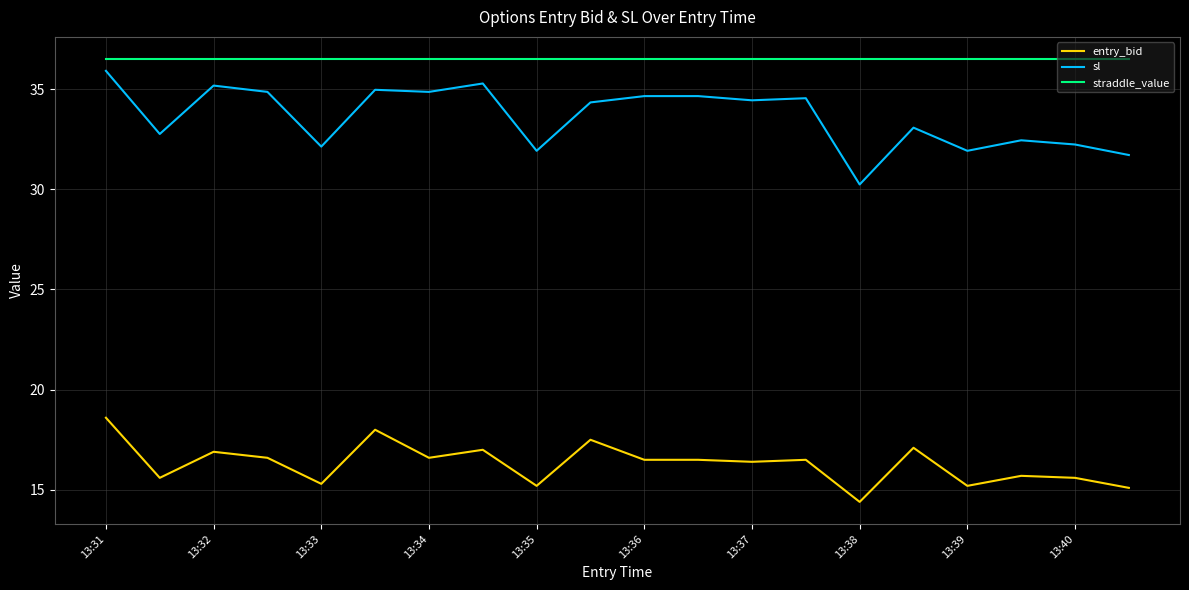

Rank the series by their maximum value, from lowest to highest.

entry_bid, sl, straddle_value